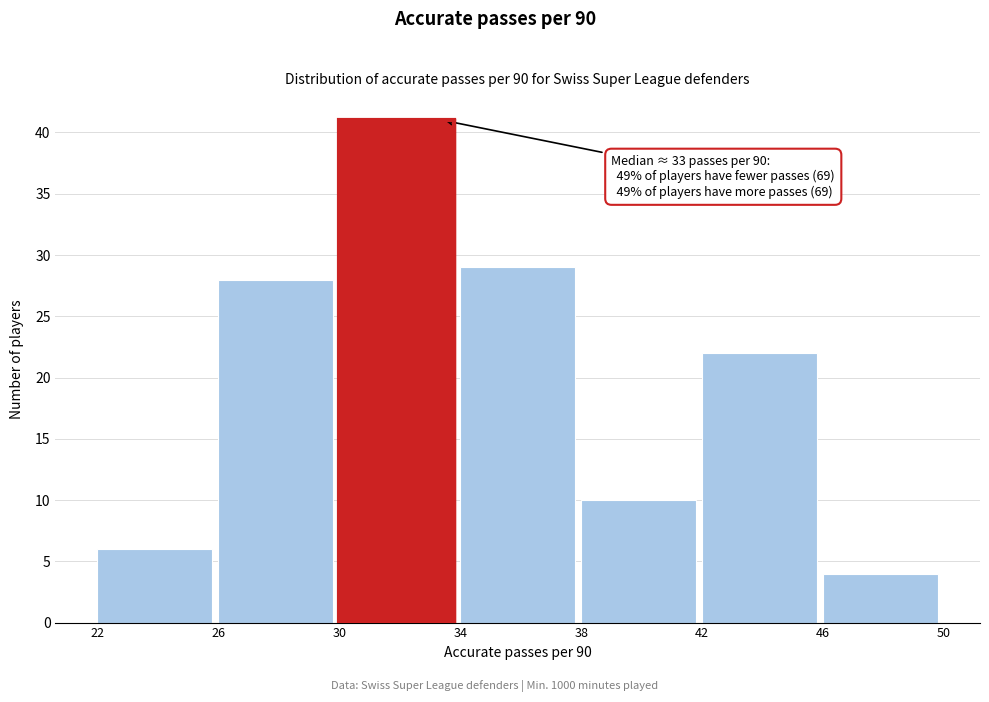

Which range on the x-axis has the tallest bar?

30 to 34